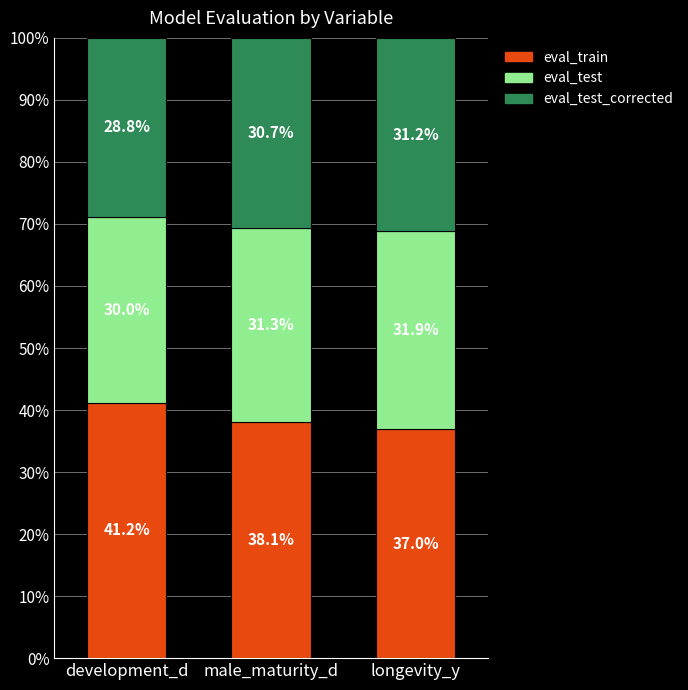

Does the chart contain stacked bars?

Yes